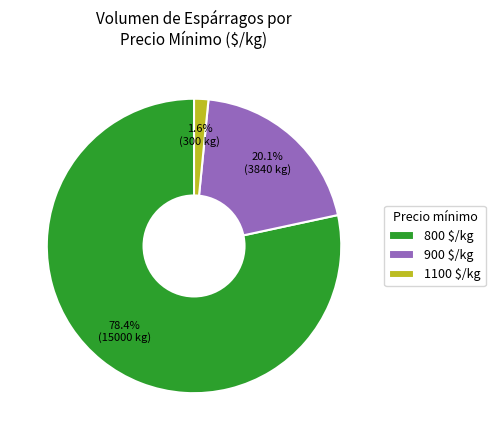

What is the largest slice in the pie chart?

800 $/kg